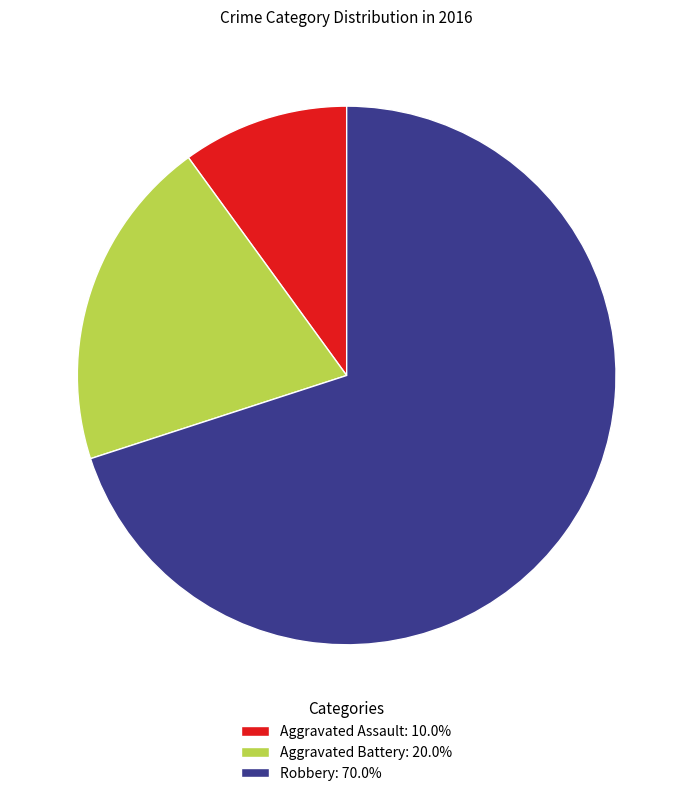

Combined, do Aggravated Battery: 20.0% and Aggravated Assault: 10.0% account for over 50%?

No